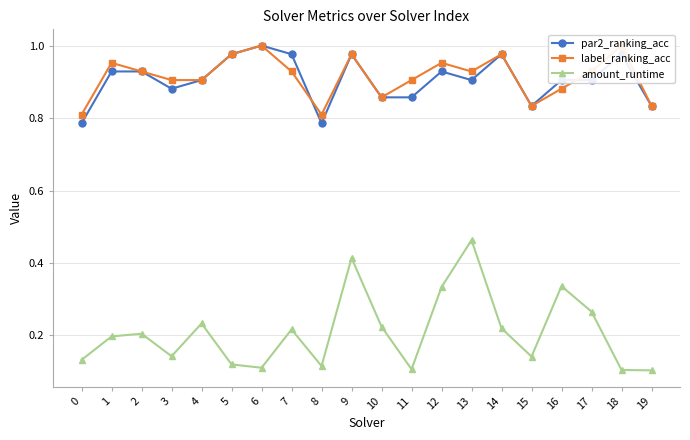

True or false: par2_ranking_acc and amount_runtime cross at least once.

False